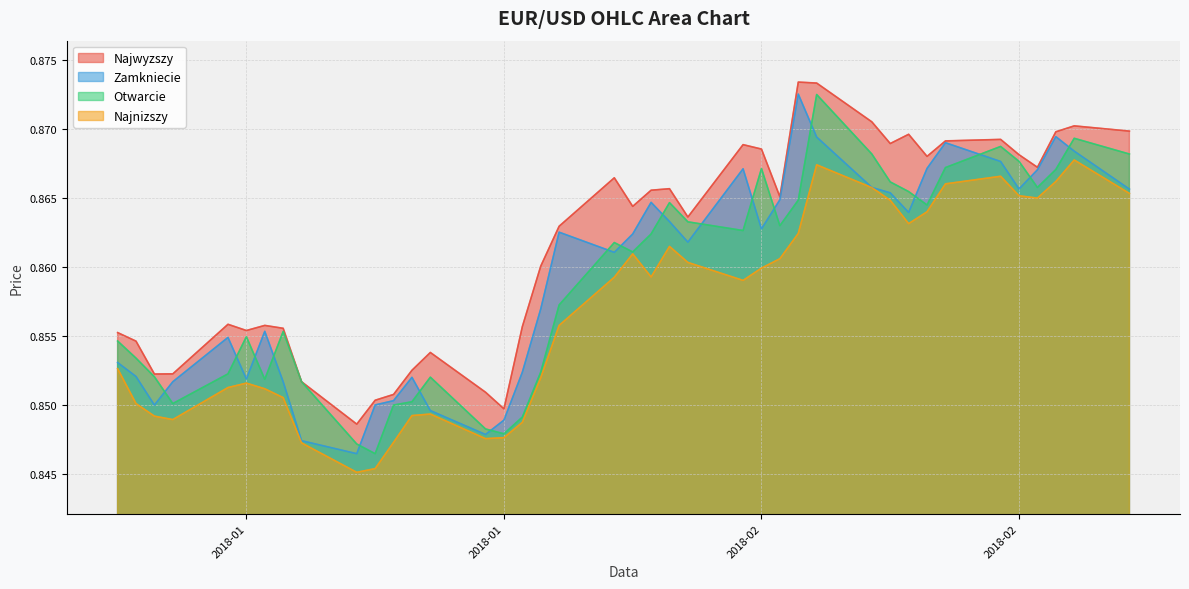

What is the approximate value of Zamkniecie at 2018-02-02?

0.9